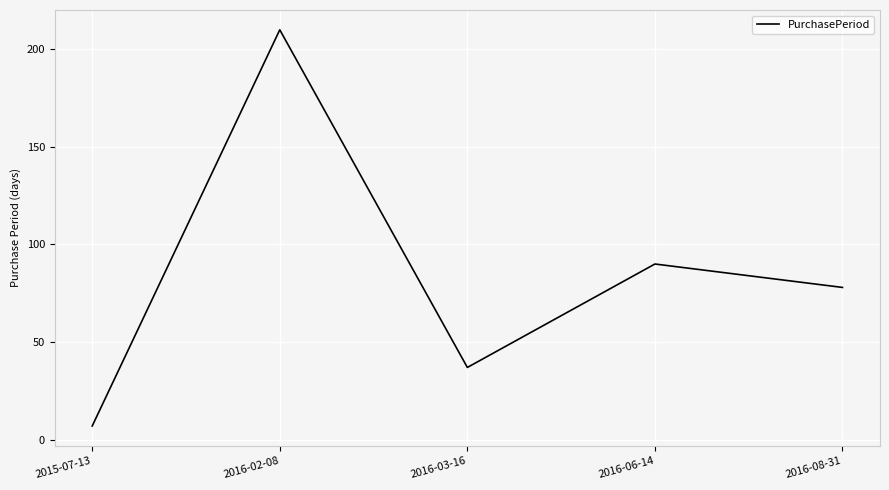

The value at 2016-03-16 is 19. True or false?

False